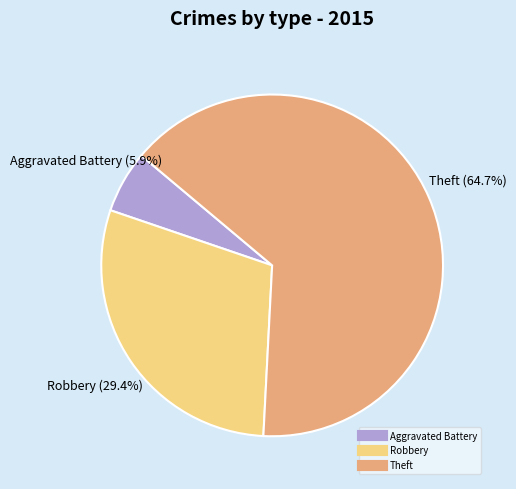

Which slice is the largest?

Theft